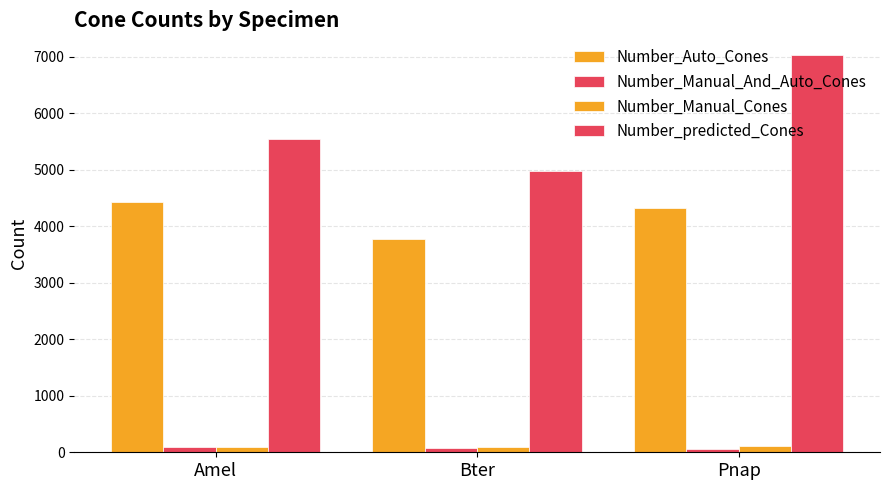

How many bars are there in total?

12